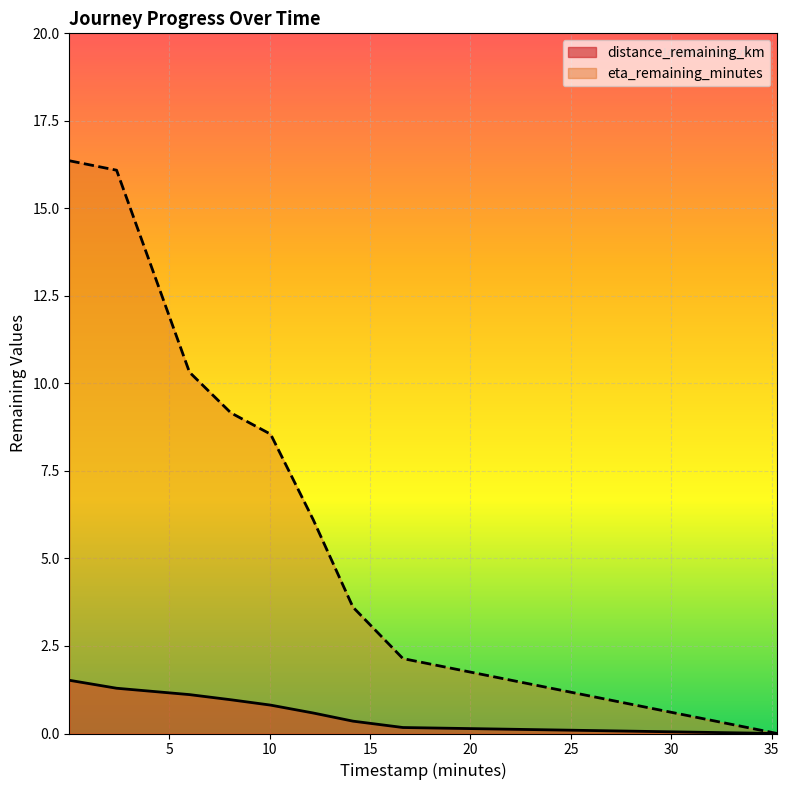

At how many categories does at least one series exceed 1?

8